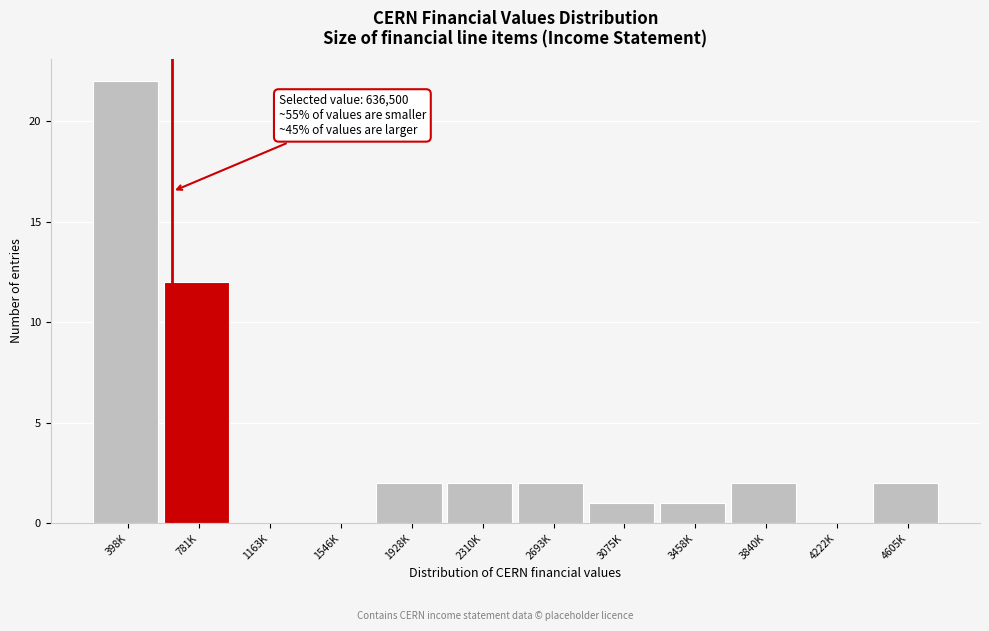

Reading right to left, list all the values displayed in this chart.

4605K=2	4222K=0	3840K=2	3458K=1	3075K=1	2693K=2	2310K=2	1928K=2	1546K=0	1163K=0	781K=12	398K=22